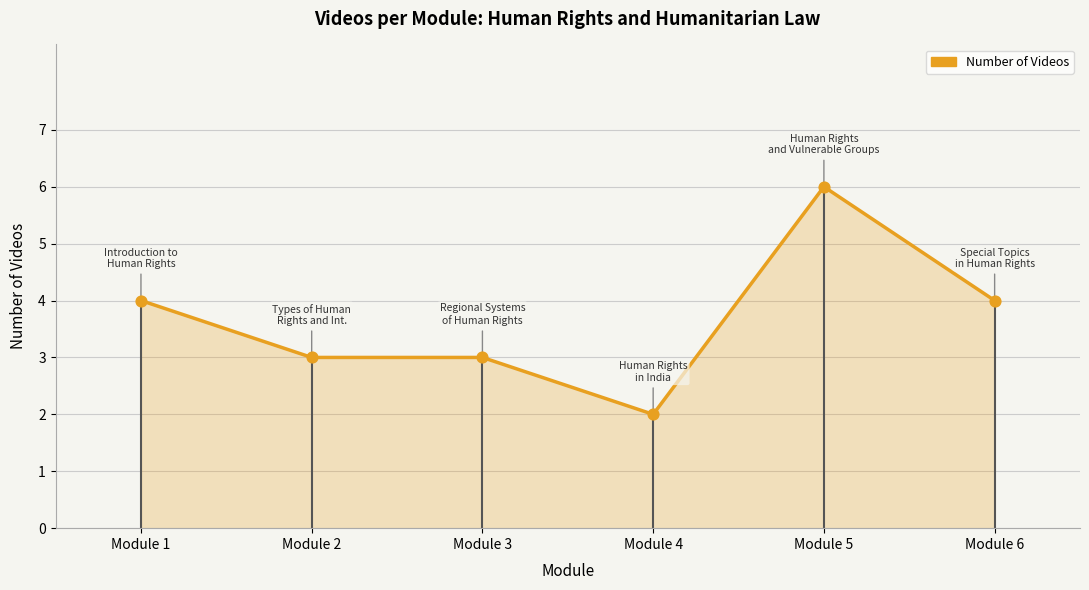

Approximately how many times larger is the value at Module 4 compared to Module 6?

0.5